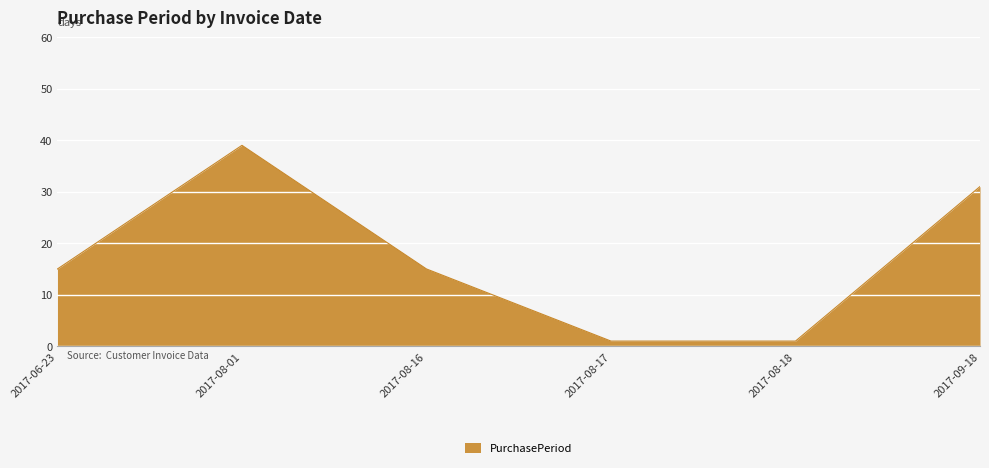

Approximately how many times larger is the value at 2017-09-18 compared to 2017-06-23?

2.1